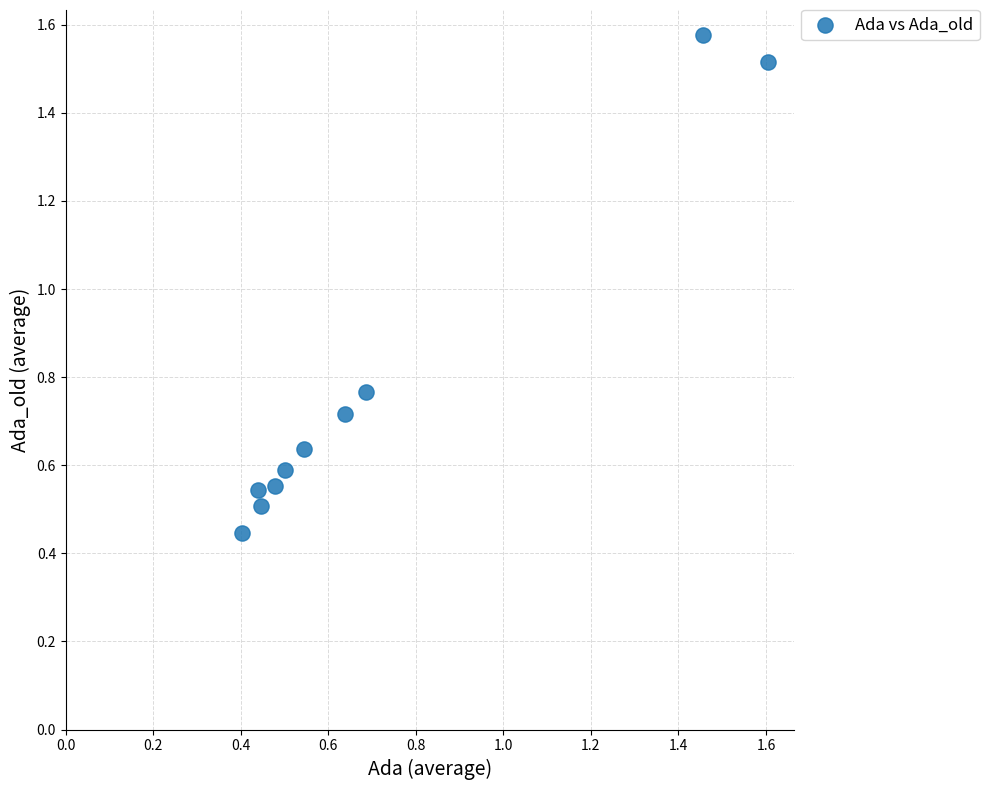

What is the range of Y values (max minus min)?

1.1